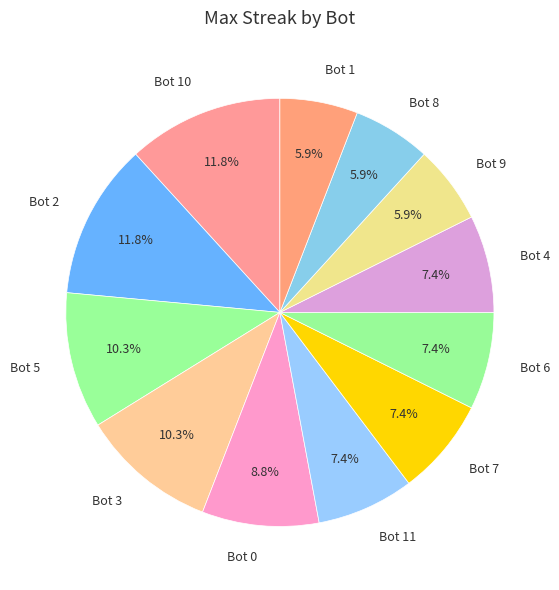

Does any single category account for the majority?

No